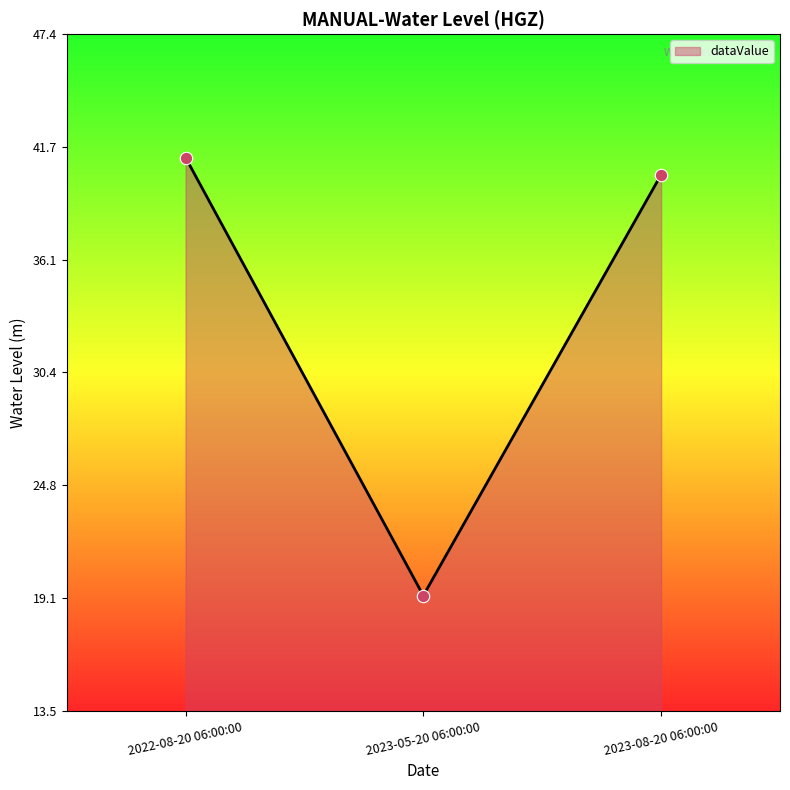

What is the change in value from 2022-08-20 06:00:00 to 2023-08-20 06:00:00?

-0.9